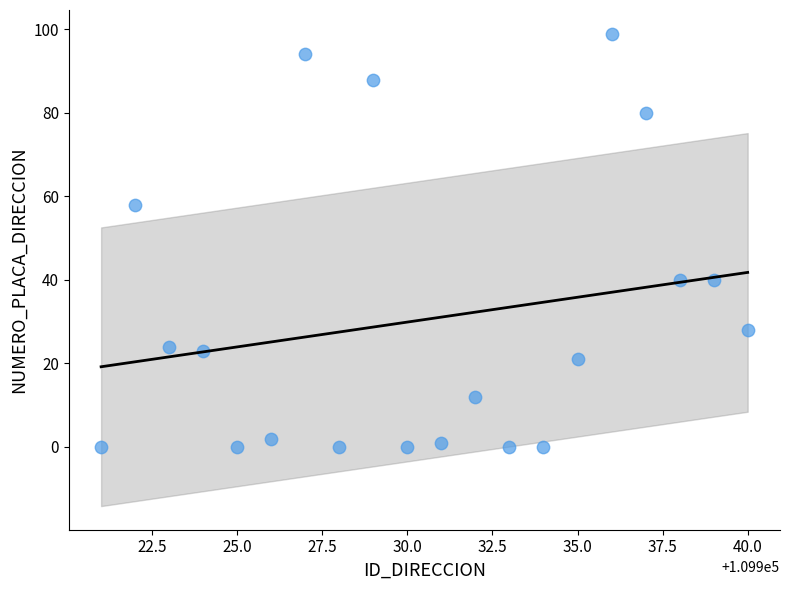

What is the range of X values (max minus min)?

19